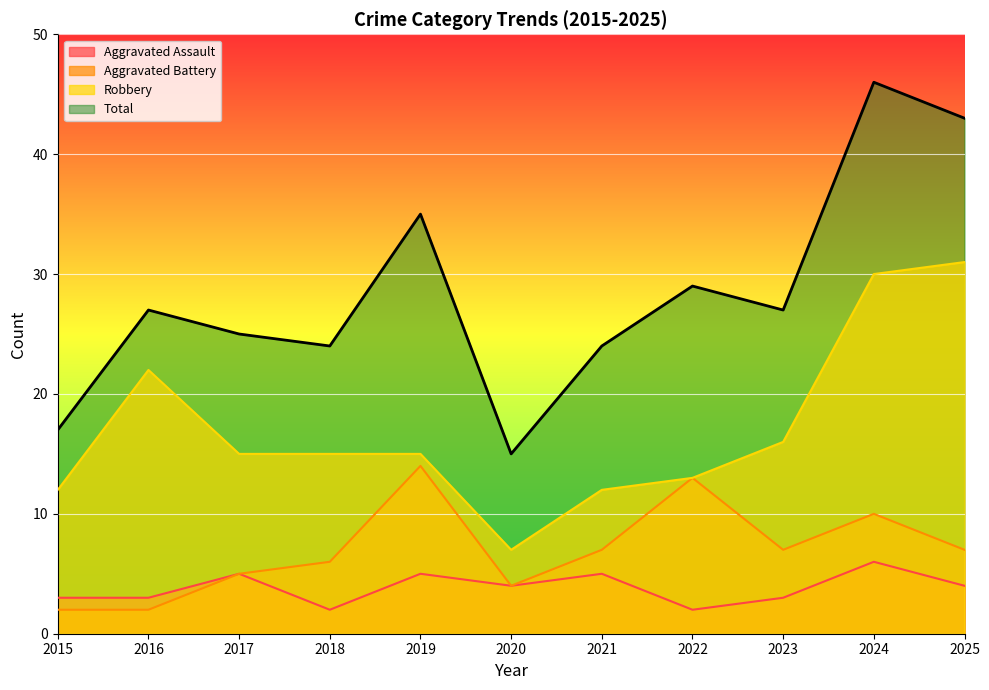

At which category is the sum across all series the highest?

2024